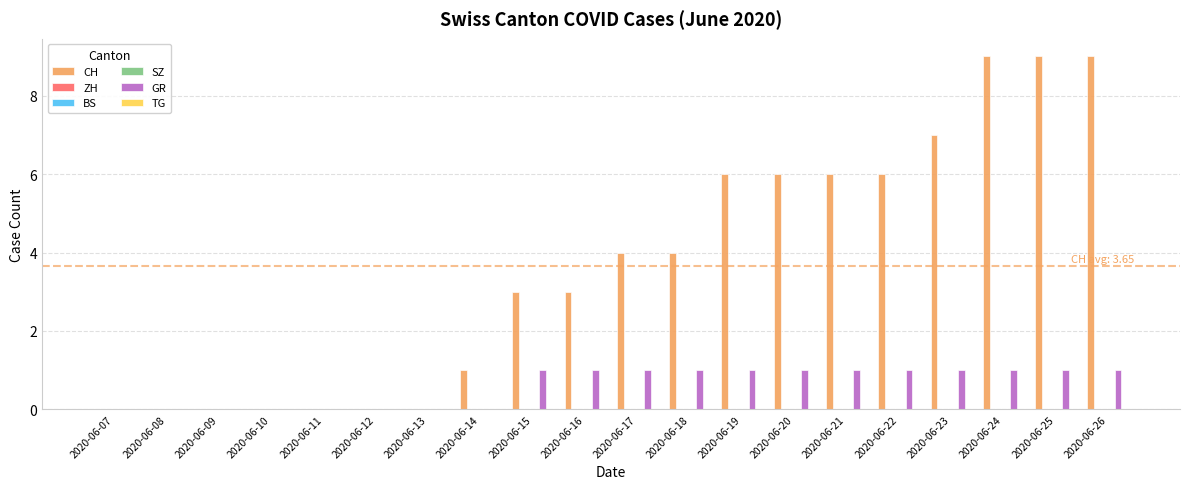

How many groups of bars are there?

20